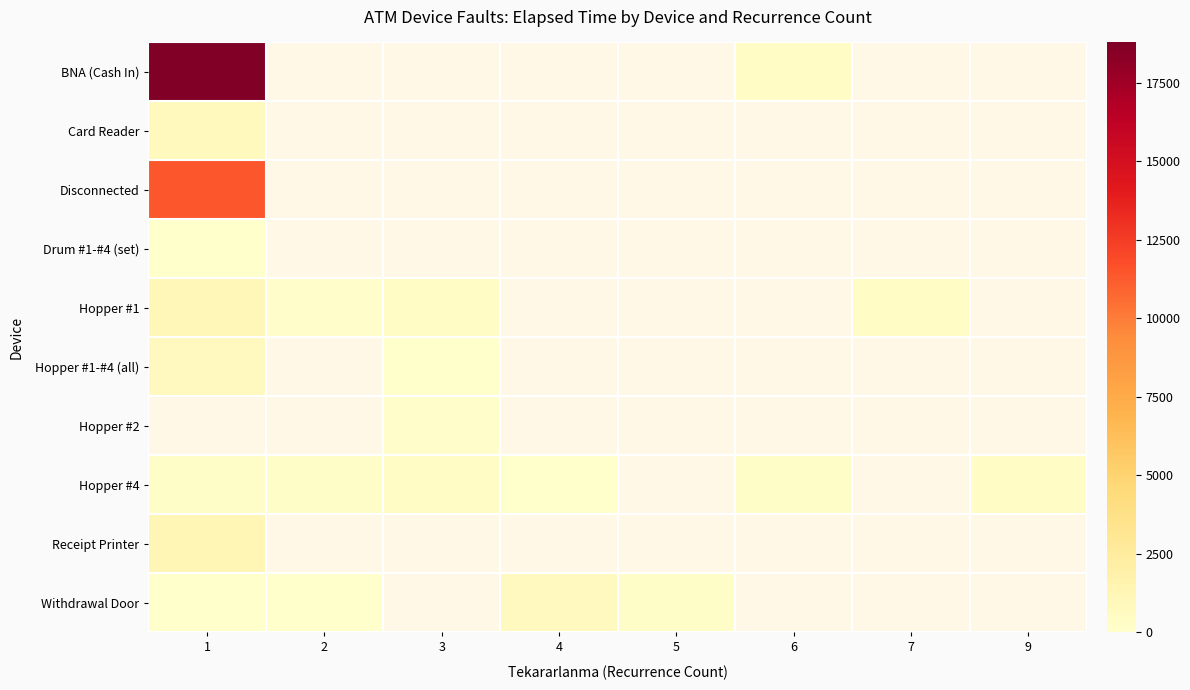

Which series changed the most between 4 and 5?

Withdrawal Door